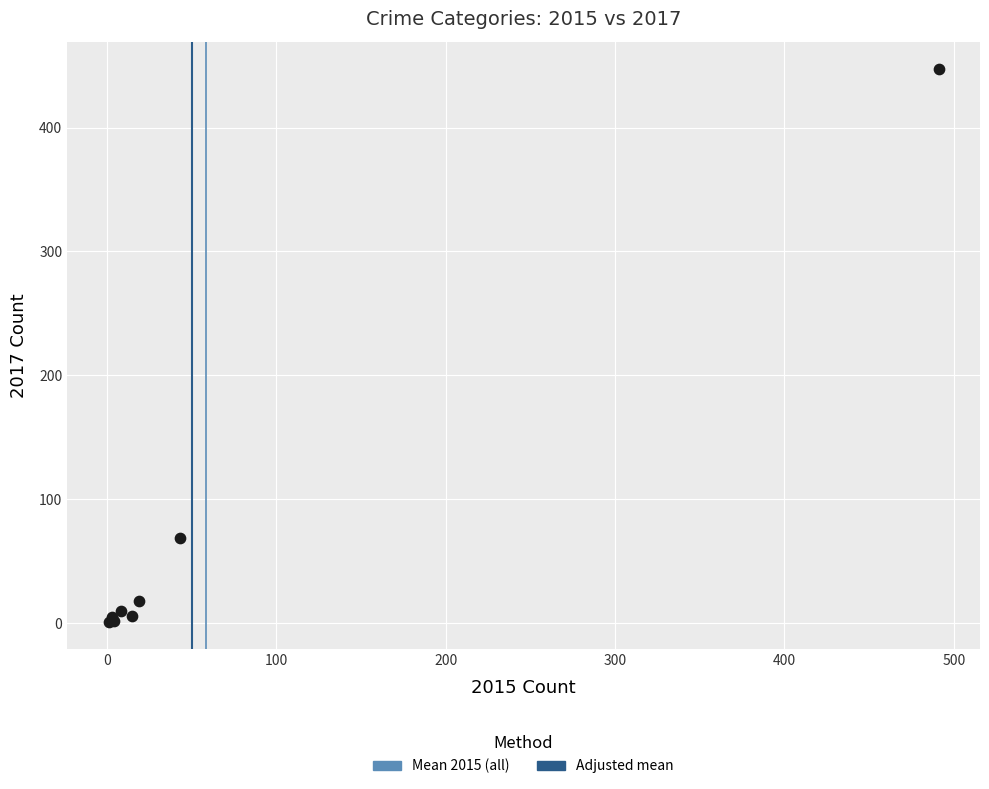

What Y value in the scatter plot is closest to 224?

69